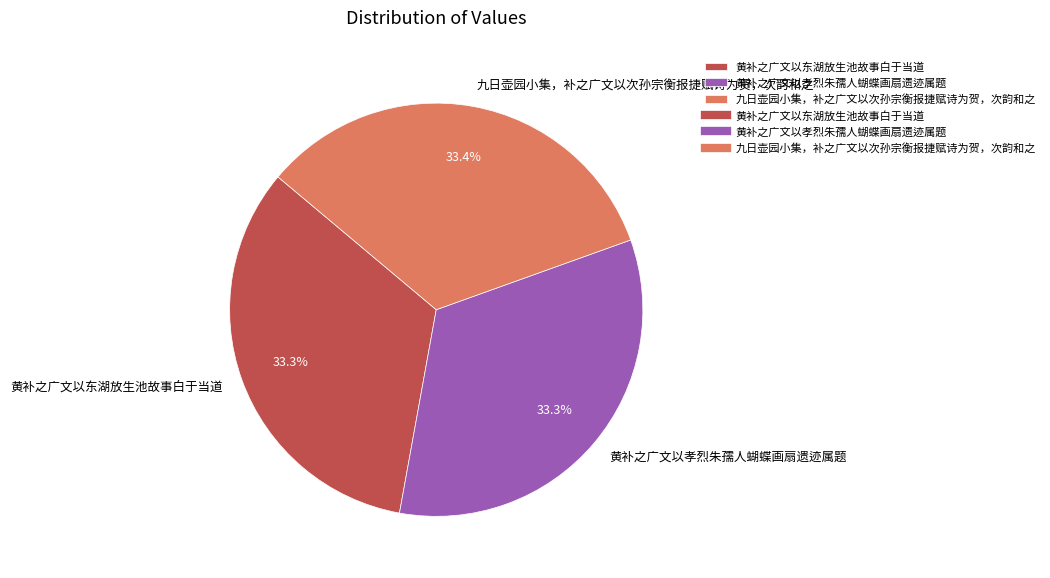

What is the ratio of the value at 黄补之广文以孝烈朱孺人蝴蝶画扇遗迹属题 to the value at 黄补之广文以东湖放生池故事白于当道?

1.0